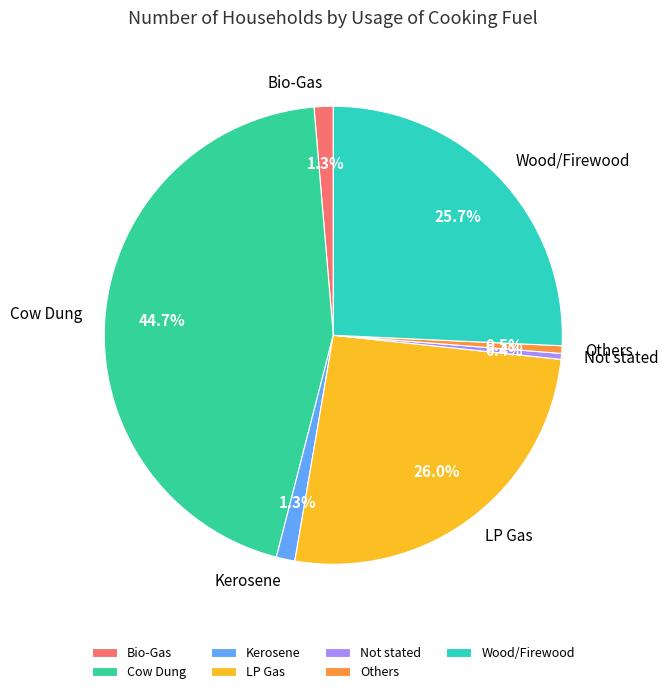

Is it true that Bio-Gas is 1% of the pie?

True